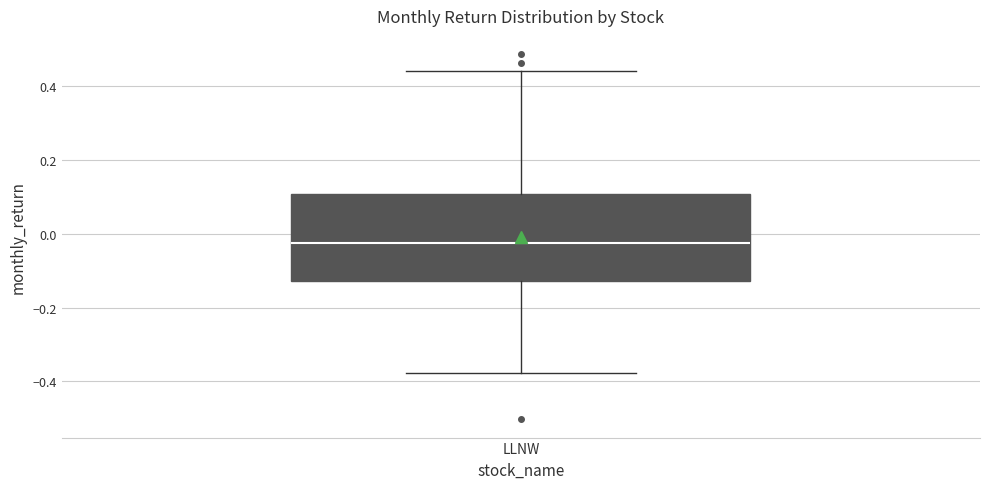

Transcribe this box plot: give where the median line is, the range the box spans, and where the two whiskers end, as read against the y-axis. The values are not printed on the chart, so give them approximately, as read against the axis.

median -0.02, box -0.12 to 0.10, whiskers -0.38 to 0.44